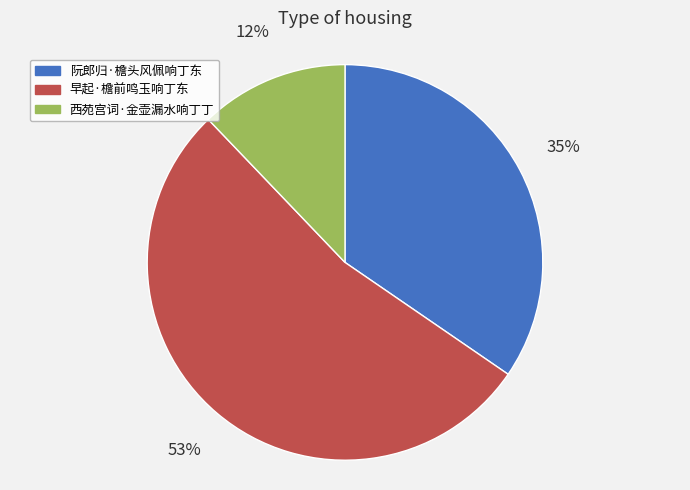

To the nearest percent, what is the average slice percentage?

33%